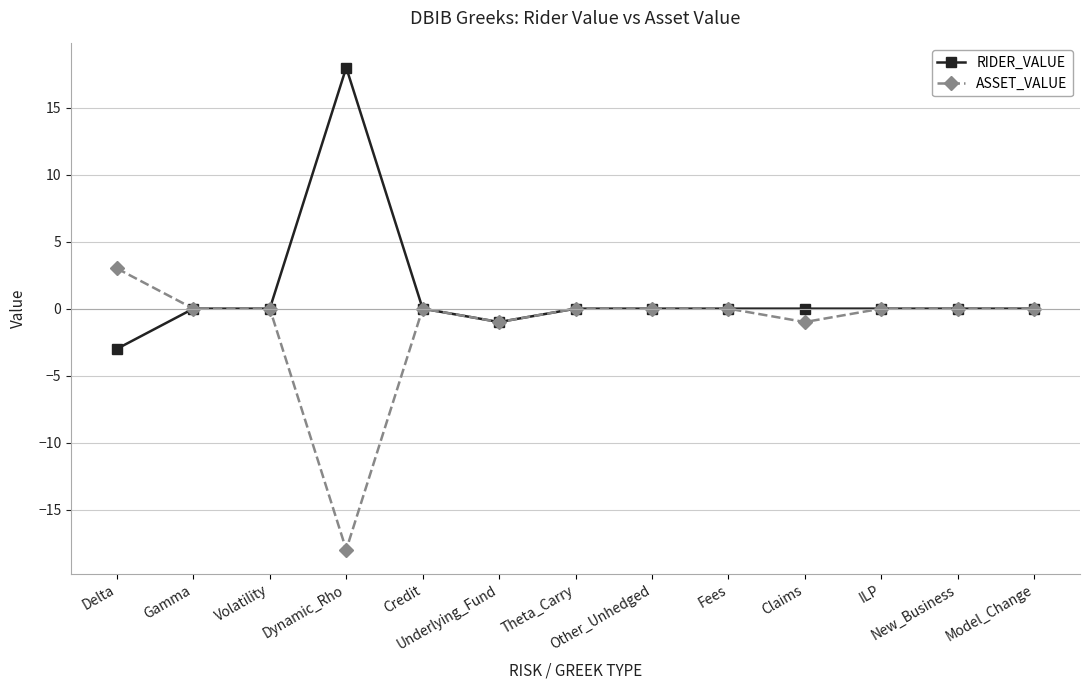

True or false: ASSET_VALUE has a value of 13 at Model_Change.

False